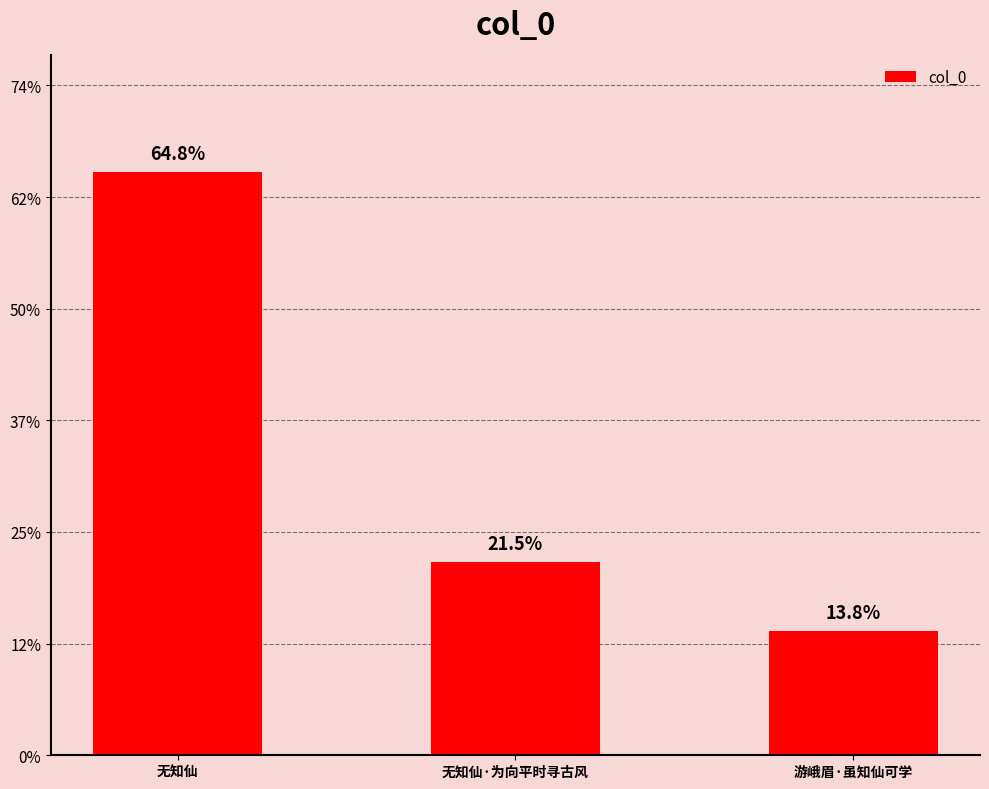

Does the chart contain any negative values?

No